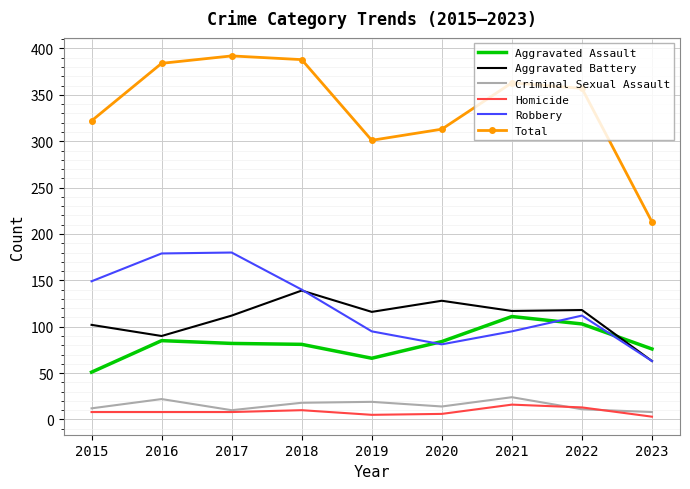

Is the value of Criminal Sexual Assault at 2023 greater than the value of Aggravated Assault at 2020?

No